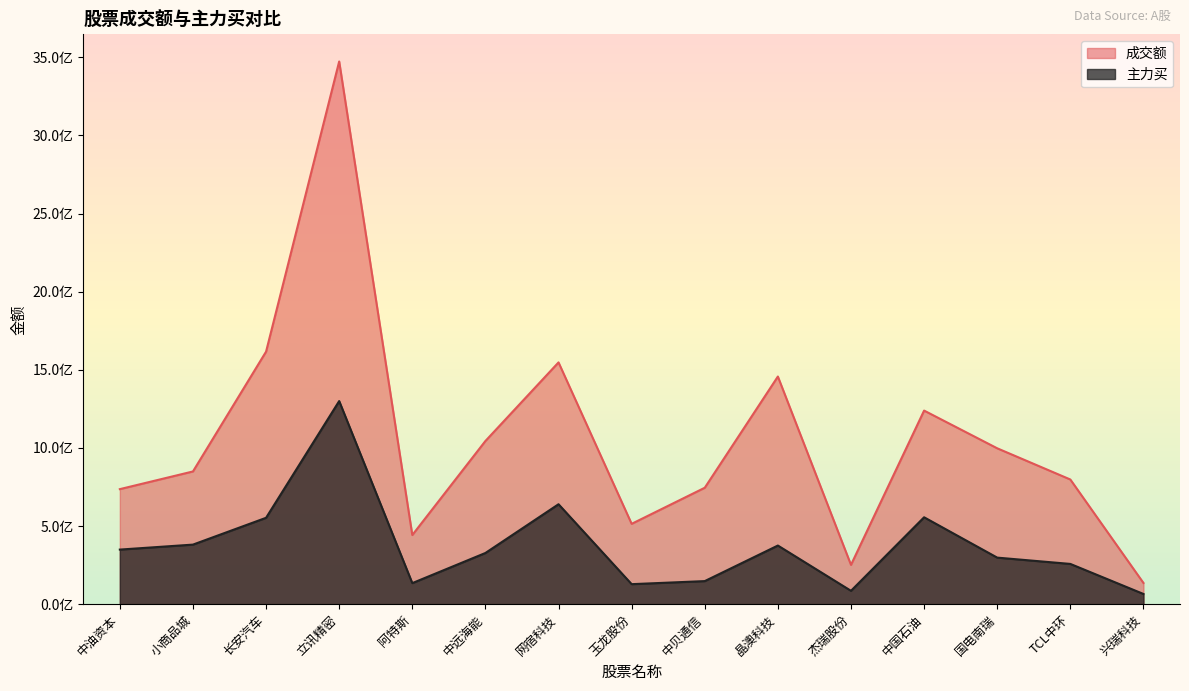

True or false: 主力买 and 成交额 intersect in this chart.

False